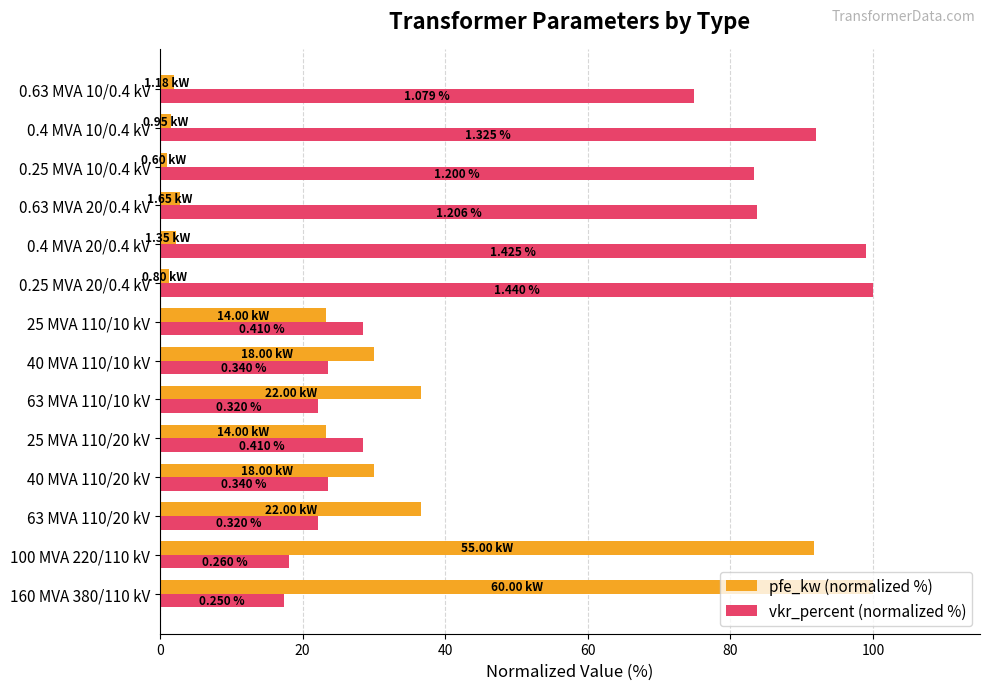

At how many categories does at least one series exceed 97?

3